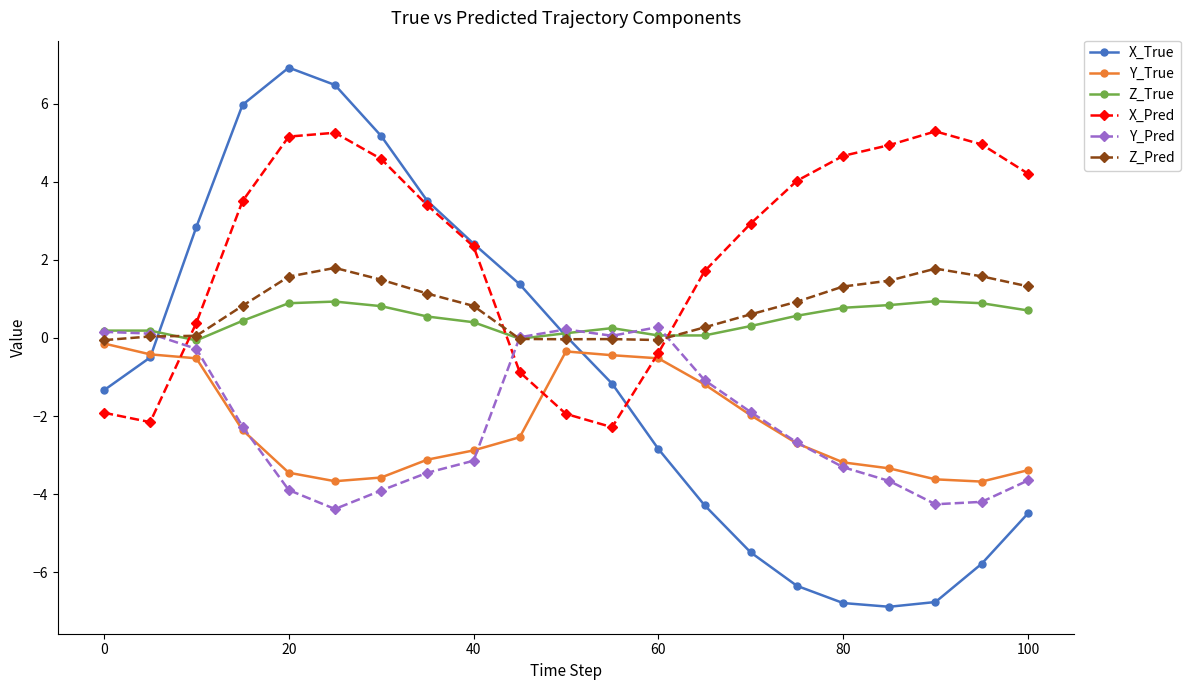

At how many categories does at least one series exceed -5?

21